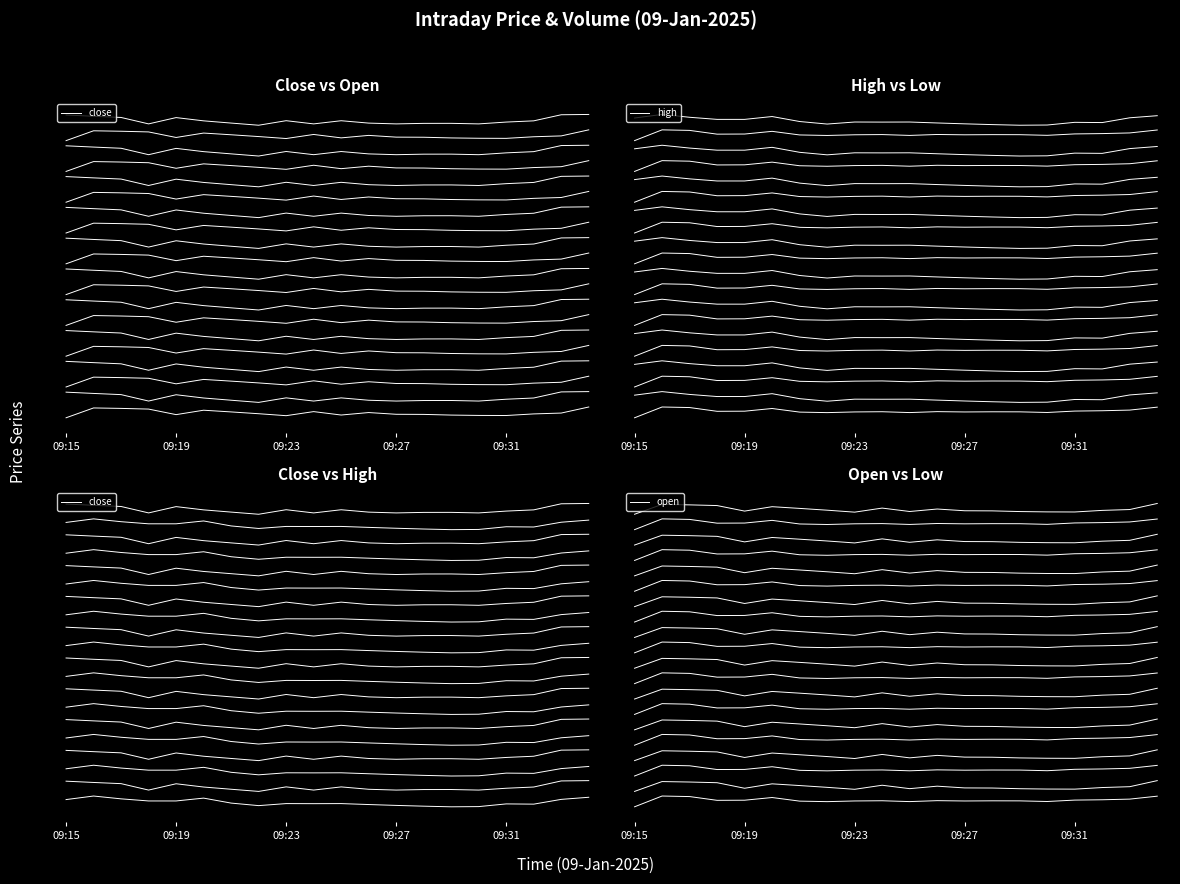

At which label does open first exceed 154?

09:19